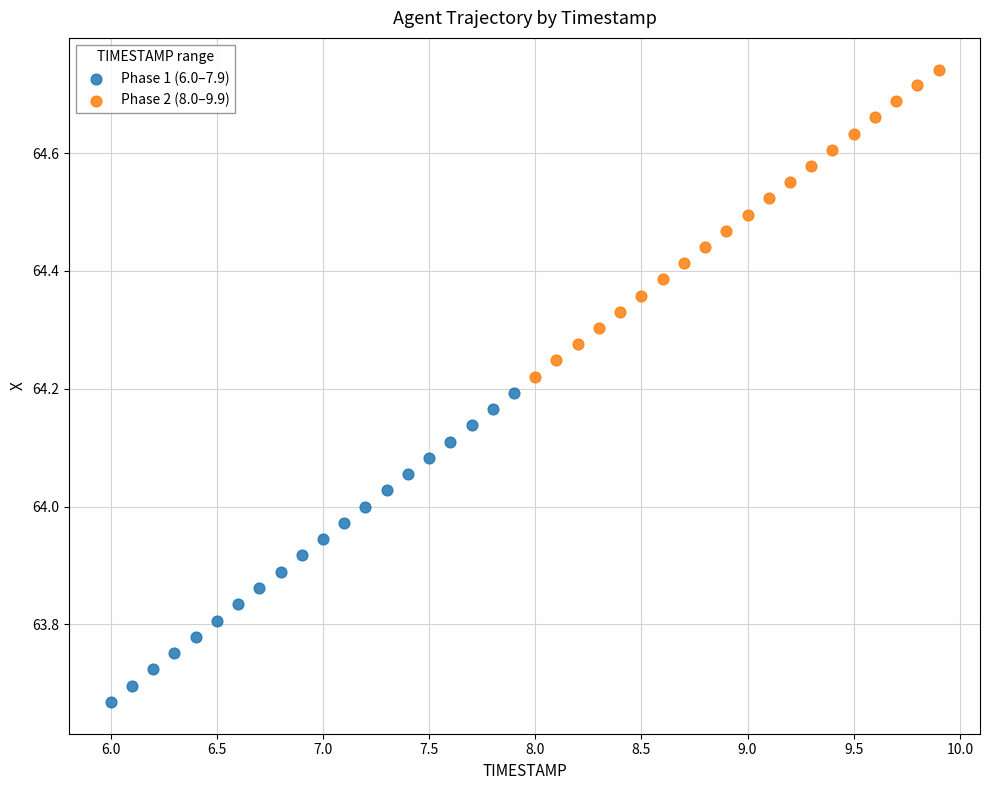

Which series contains the highest Y value?

Phase 2 (8.0–9.9)